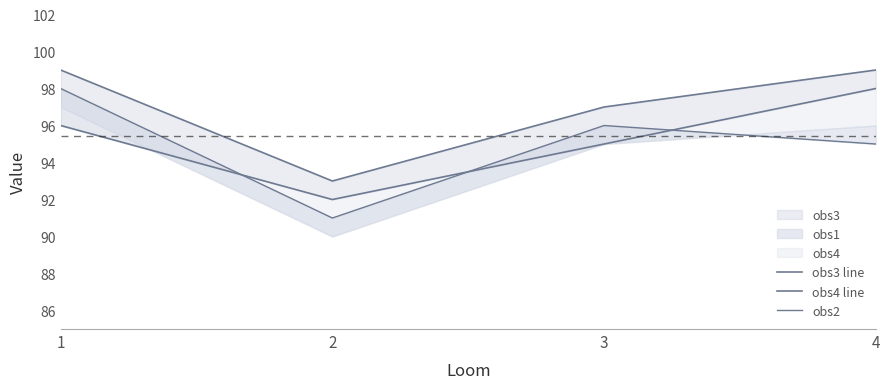

Reading right to left, what are all the values shown in this chart?

obs3 line: 4=99	3=97	2=93	1=99
obs4 line: 4=98	3=95	2=92	1=96
obs2: 4=95	3=96	2=91	1=98